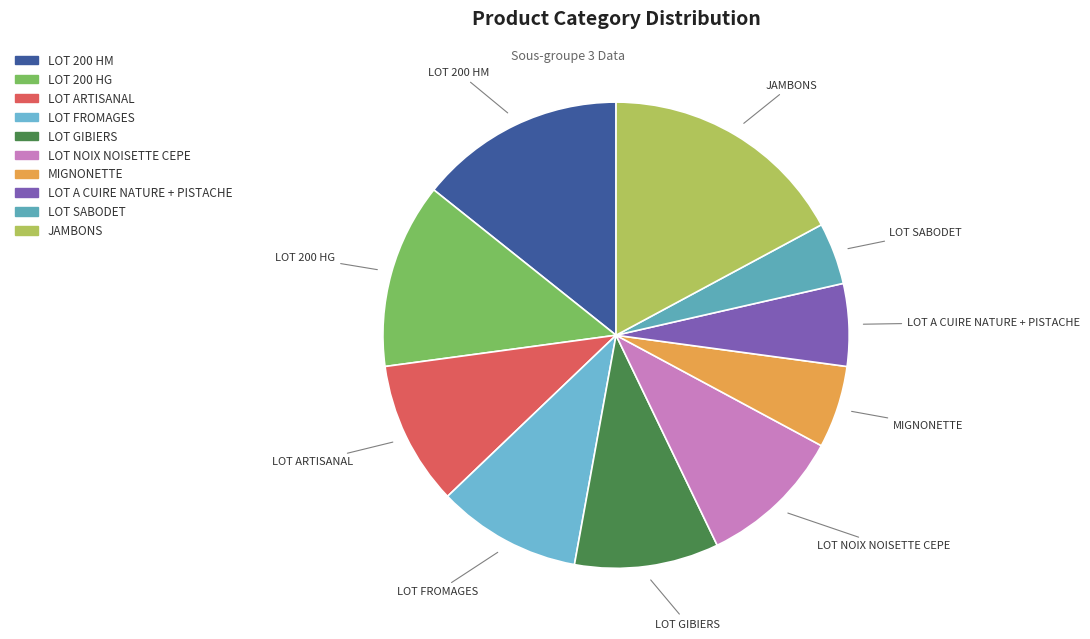

Which slice is the smallest?

LOT SABODET